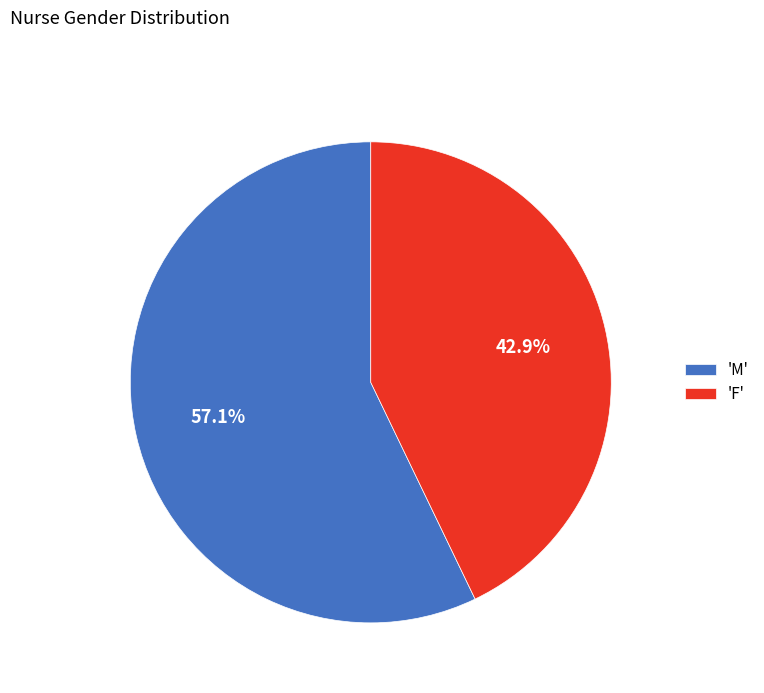

What is the total percentage of 'M' and 'F'?

100.0%